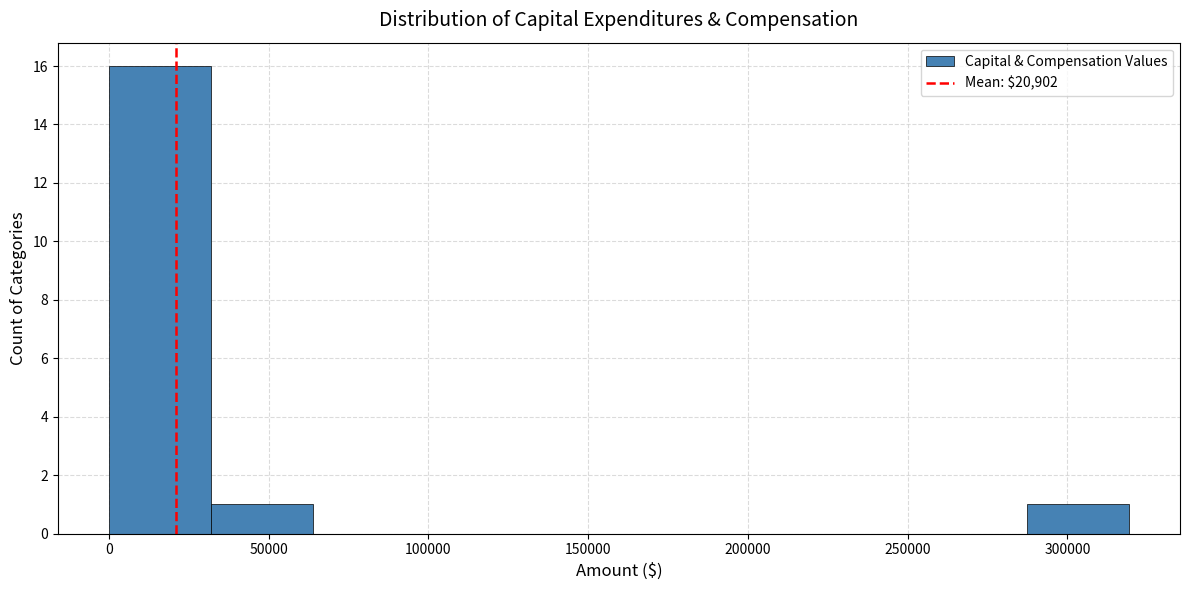

Reading left to right, list every bar in this chart as the range it spans on the x-axis followed by its height. Neither the bar edges nor the heights are printed on the chart, so give them approximately, as read against the axes.

0 to 30000: 16
30000 to 65000: 1
65000 to 95000: 0
95000 to 130000: 0
130000 to 160000: 0
160000 to 190000: 0
190000 to 225000: 0
225000 to 255000: 0
255000 to 285000: 0
285000 to 320000: 1